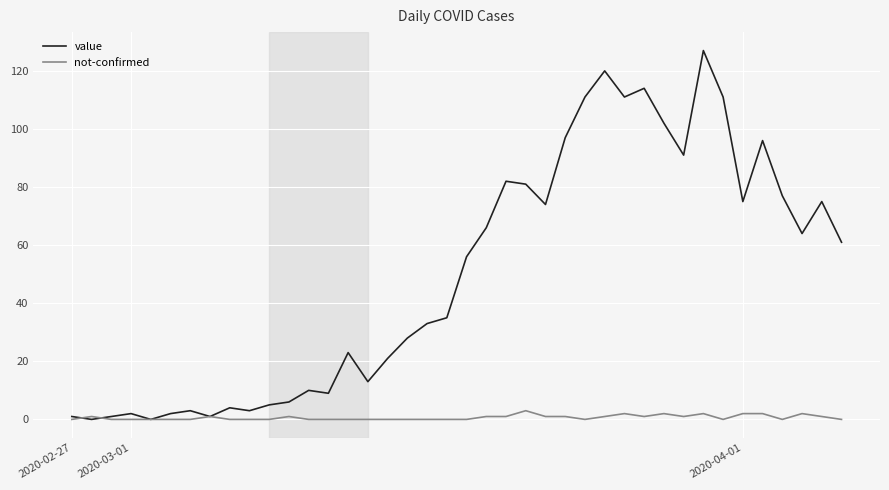

What is the highest value of the value series?

127